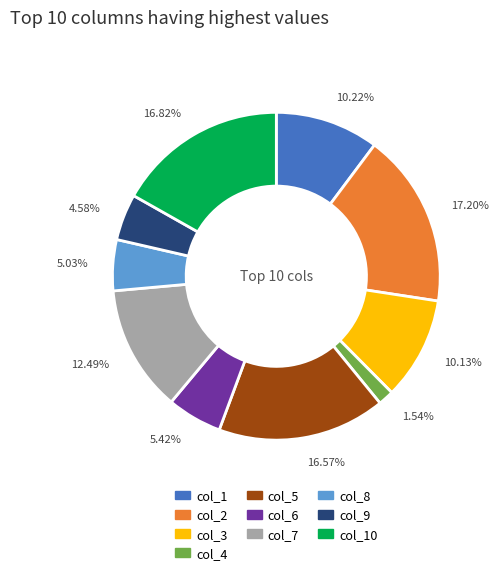

To the nearest percent, what portion does col_9 represent?

5%